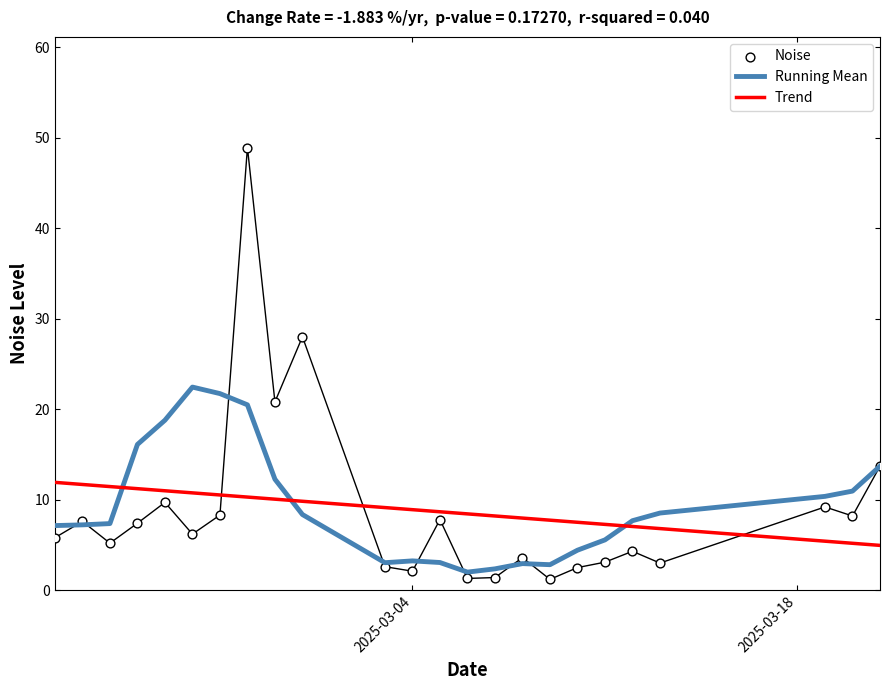

Which series reaches the minimum Y coordinate?

Noise